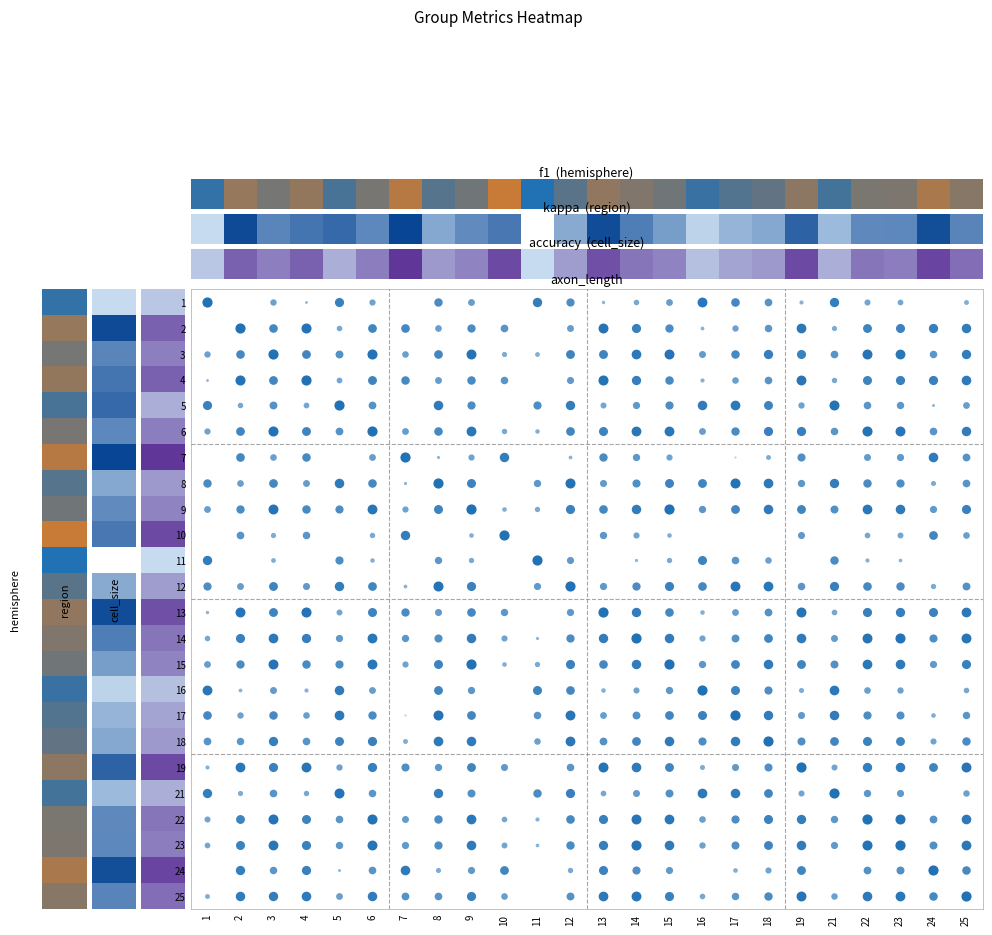

What is the maximum value shown in the chart?

1.0